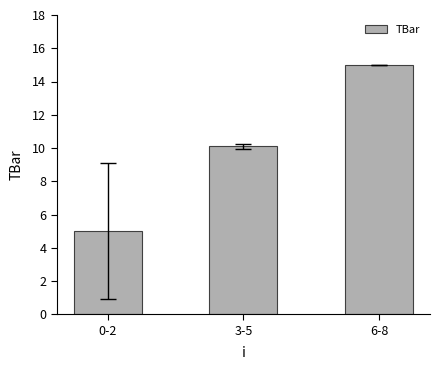

Approximately how many times larger is the value at 3-5 compared to 6-8?

0.7